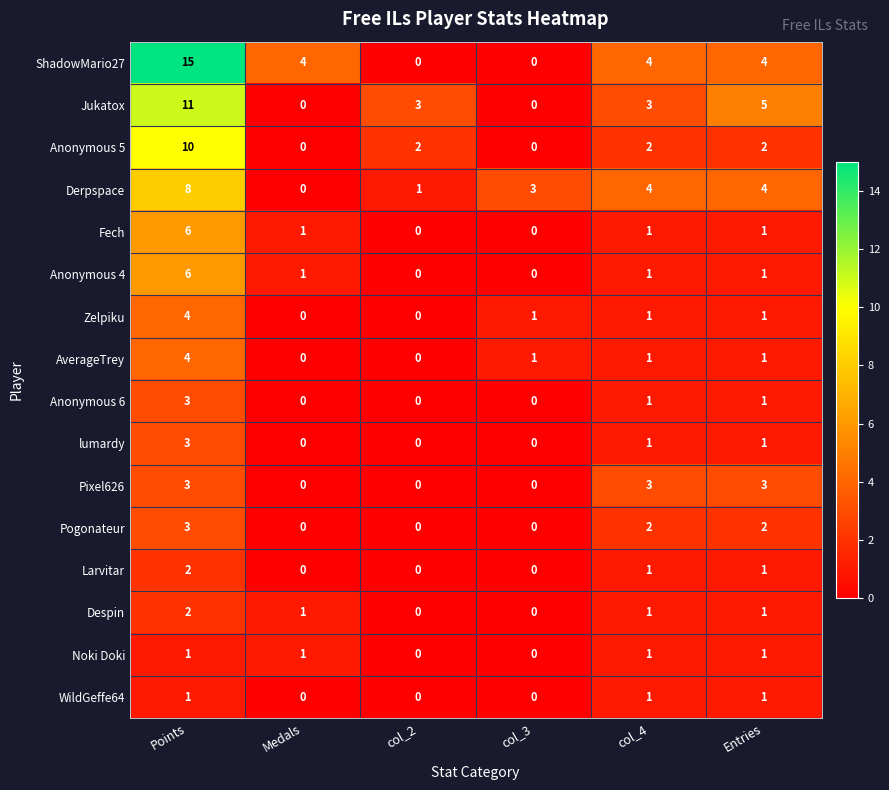

What is the maximum value shown in the chart?

15